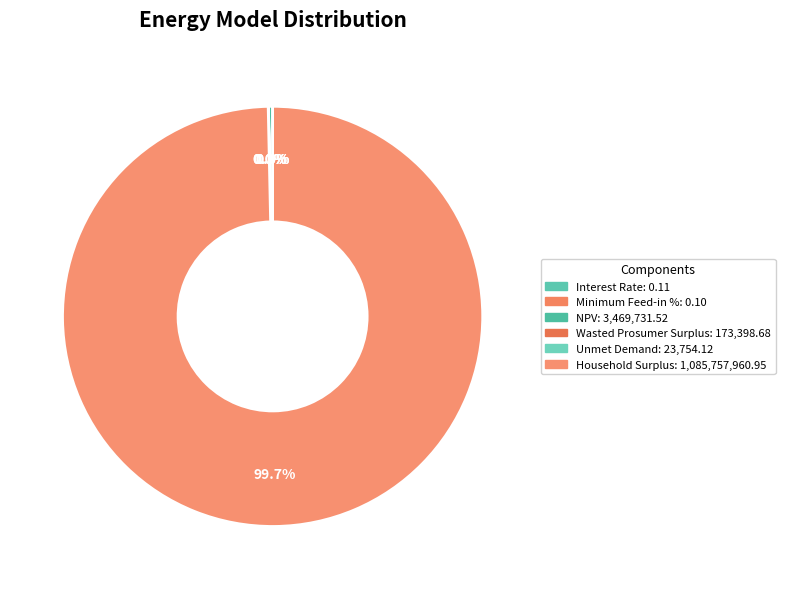

To the nearest percent, what is the average slice percentage?

17%